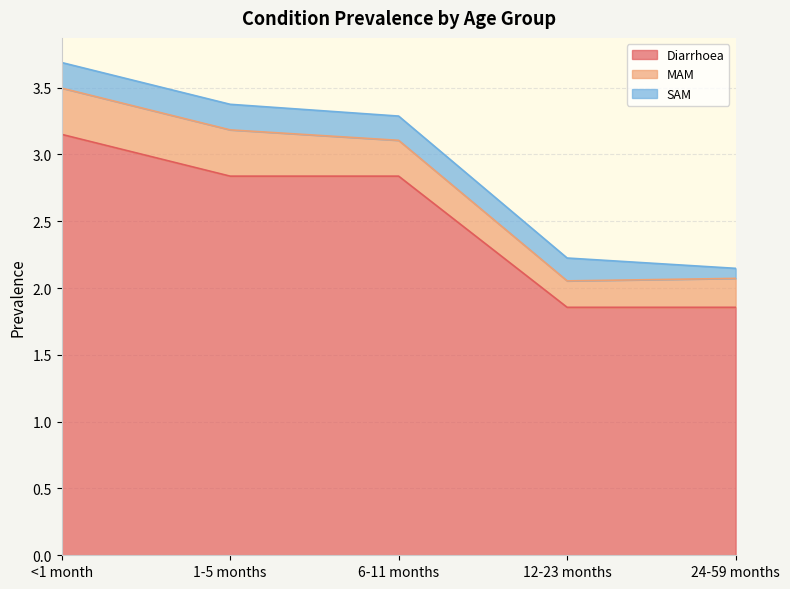

What value does the SAM series have at 6-11 months?

0.2